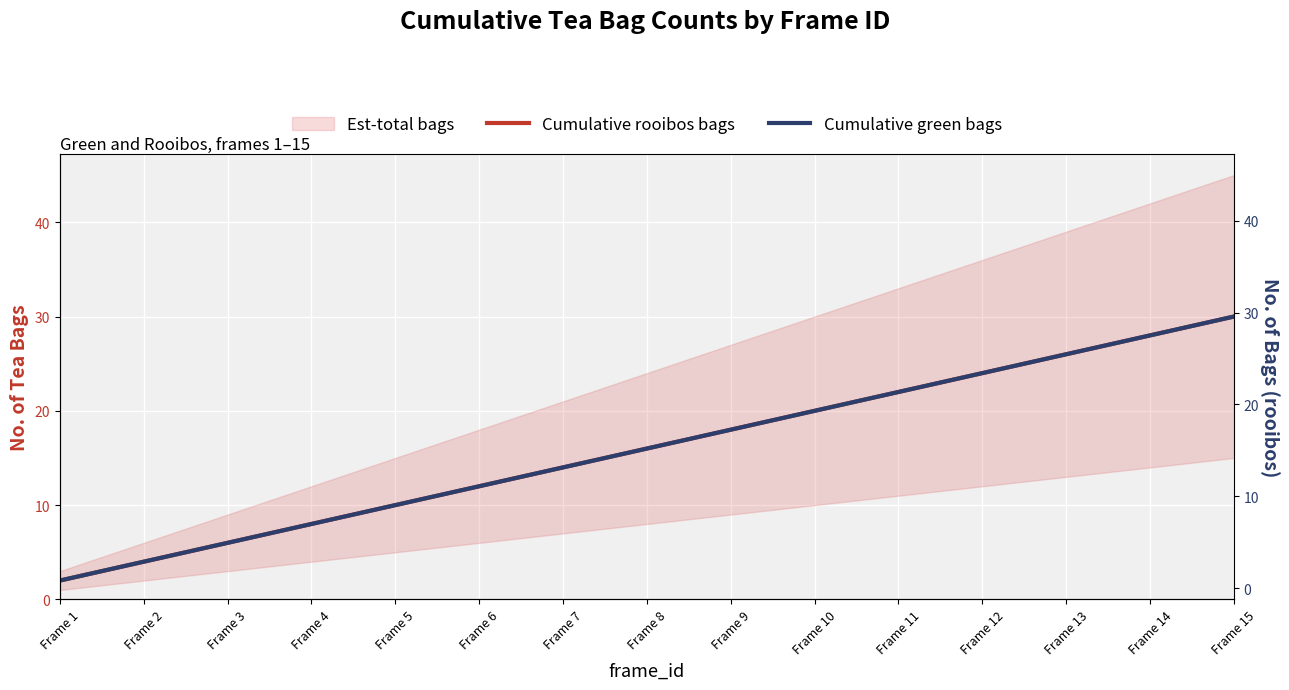

The Cumulative green bags series shows 28 at Frame 14. True or false?

True